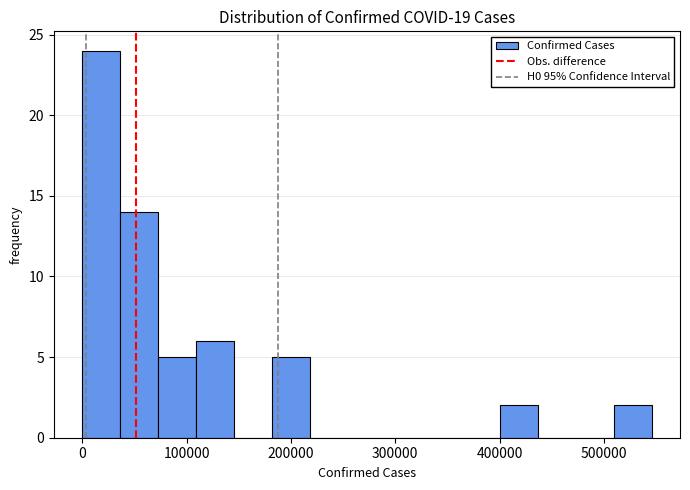

Read against the x-axis, roughly where is the centre of the tallest bar?

20000